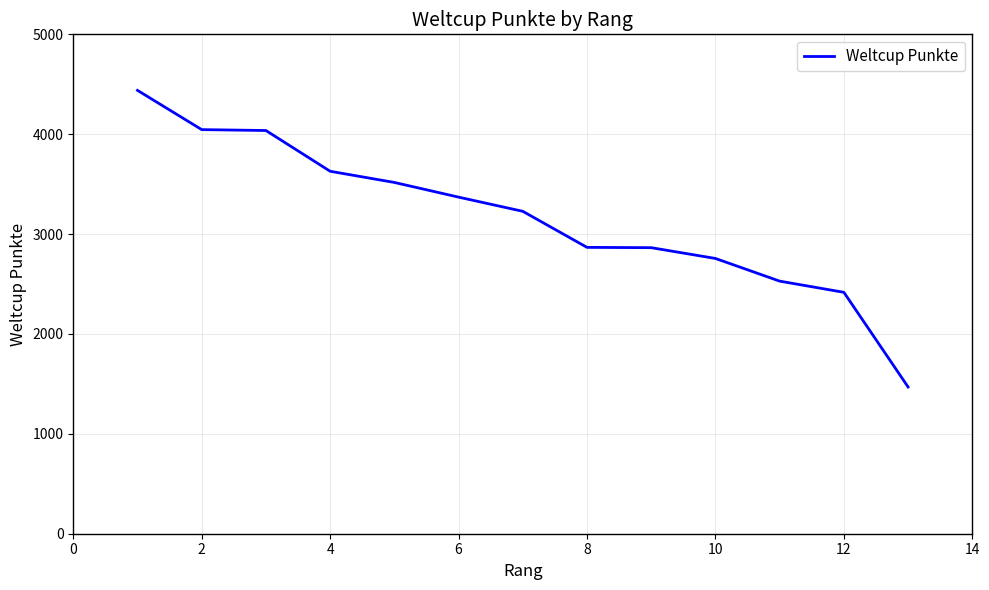

Count the number of categories in the chart.

13